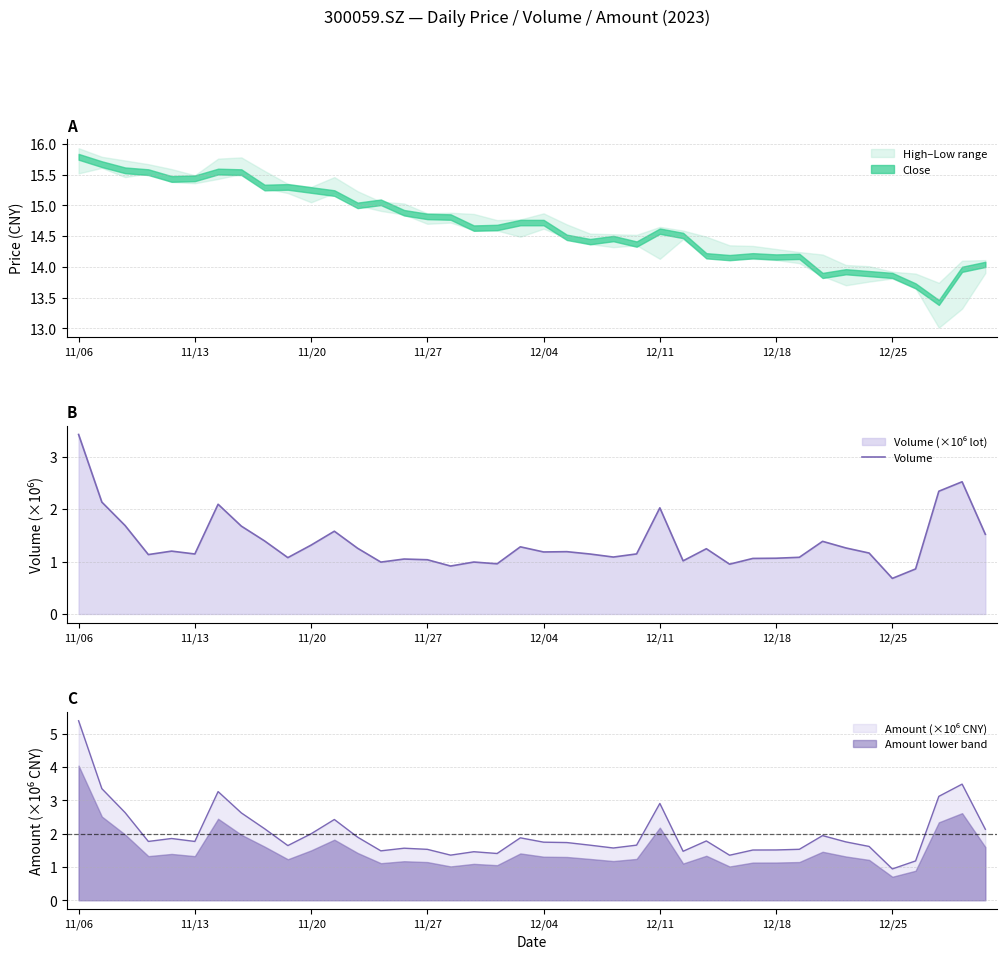

What is the smallest value displayed?

0.7